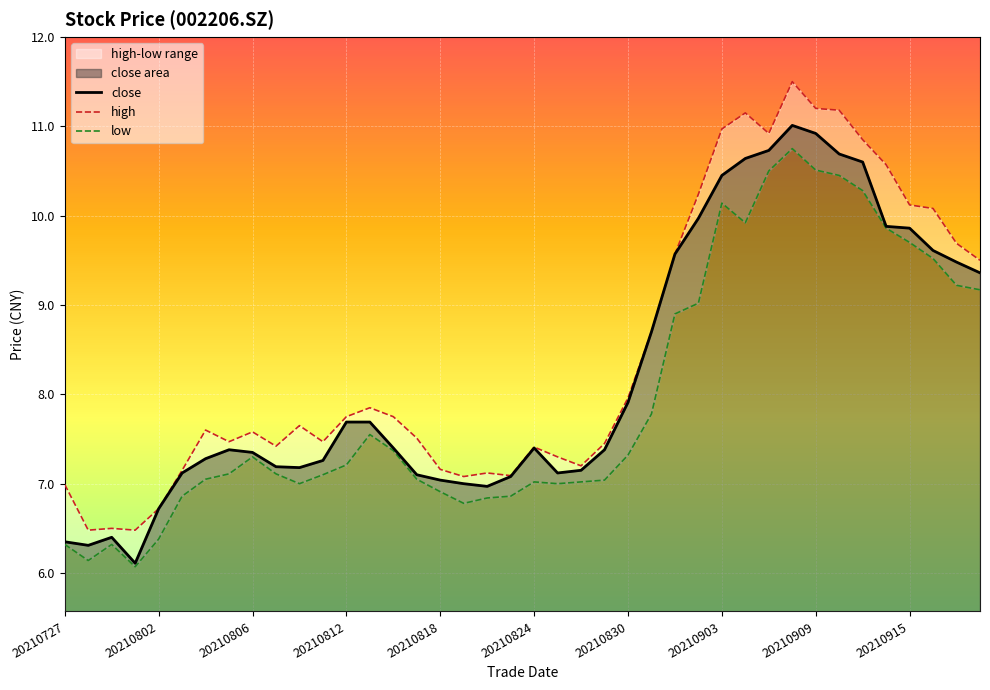

What is the minimum value for close?

6.1